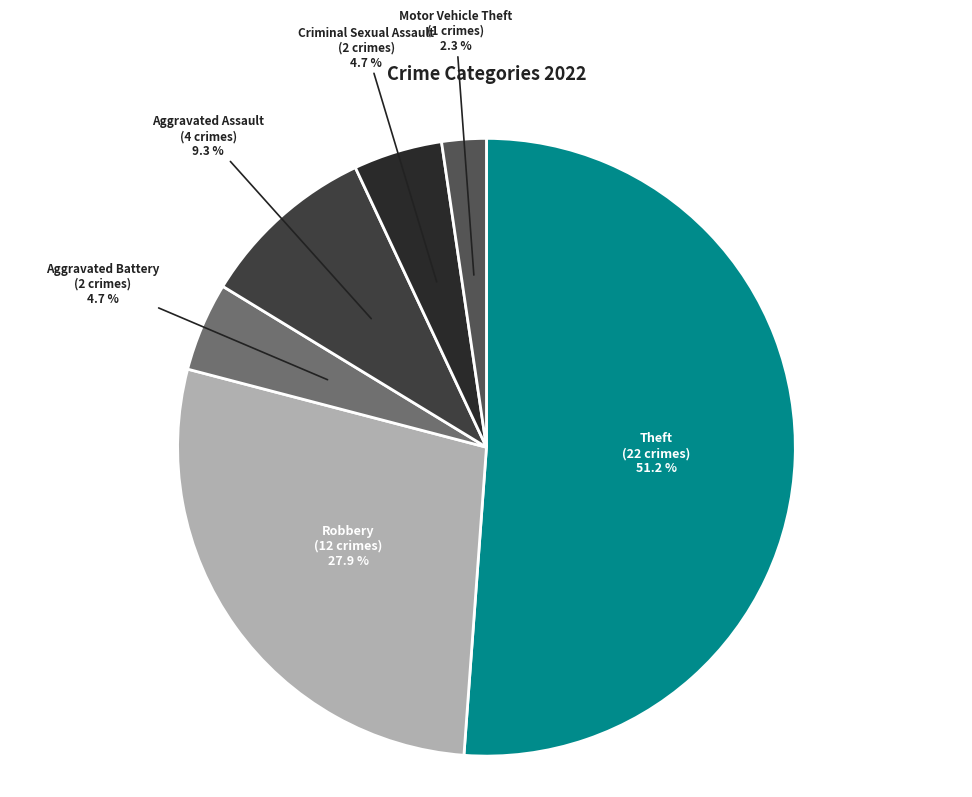

Which has a higher value, Robbery or Theft?

Theft